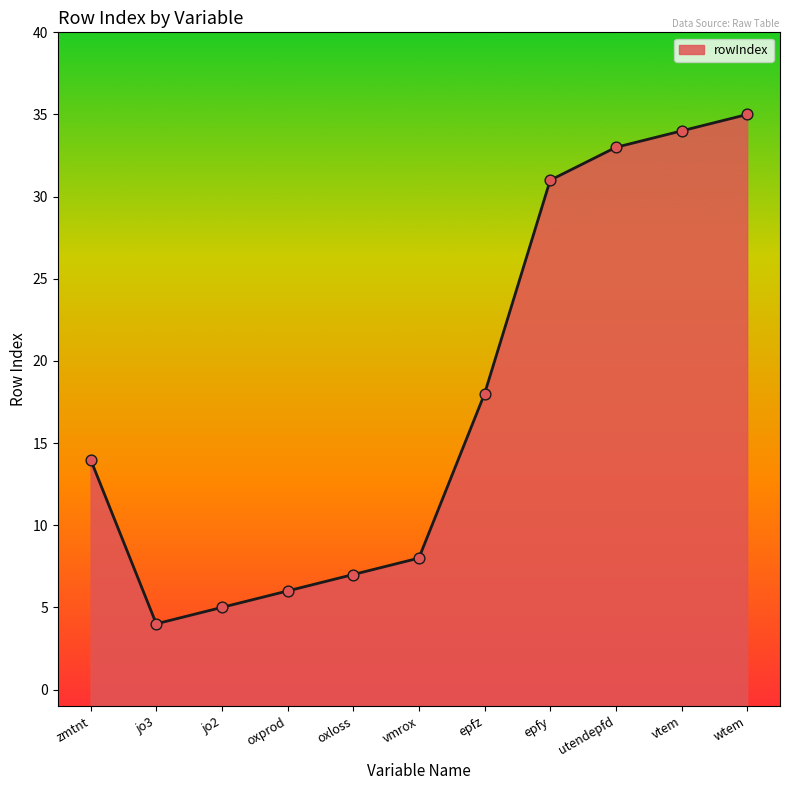

What is the ratio of the value at zmtnt to the value at jo3?

3.5